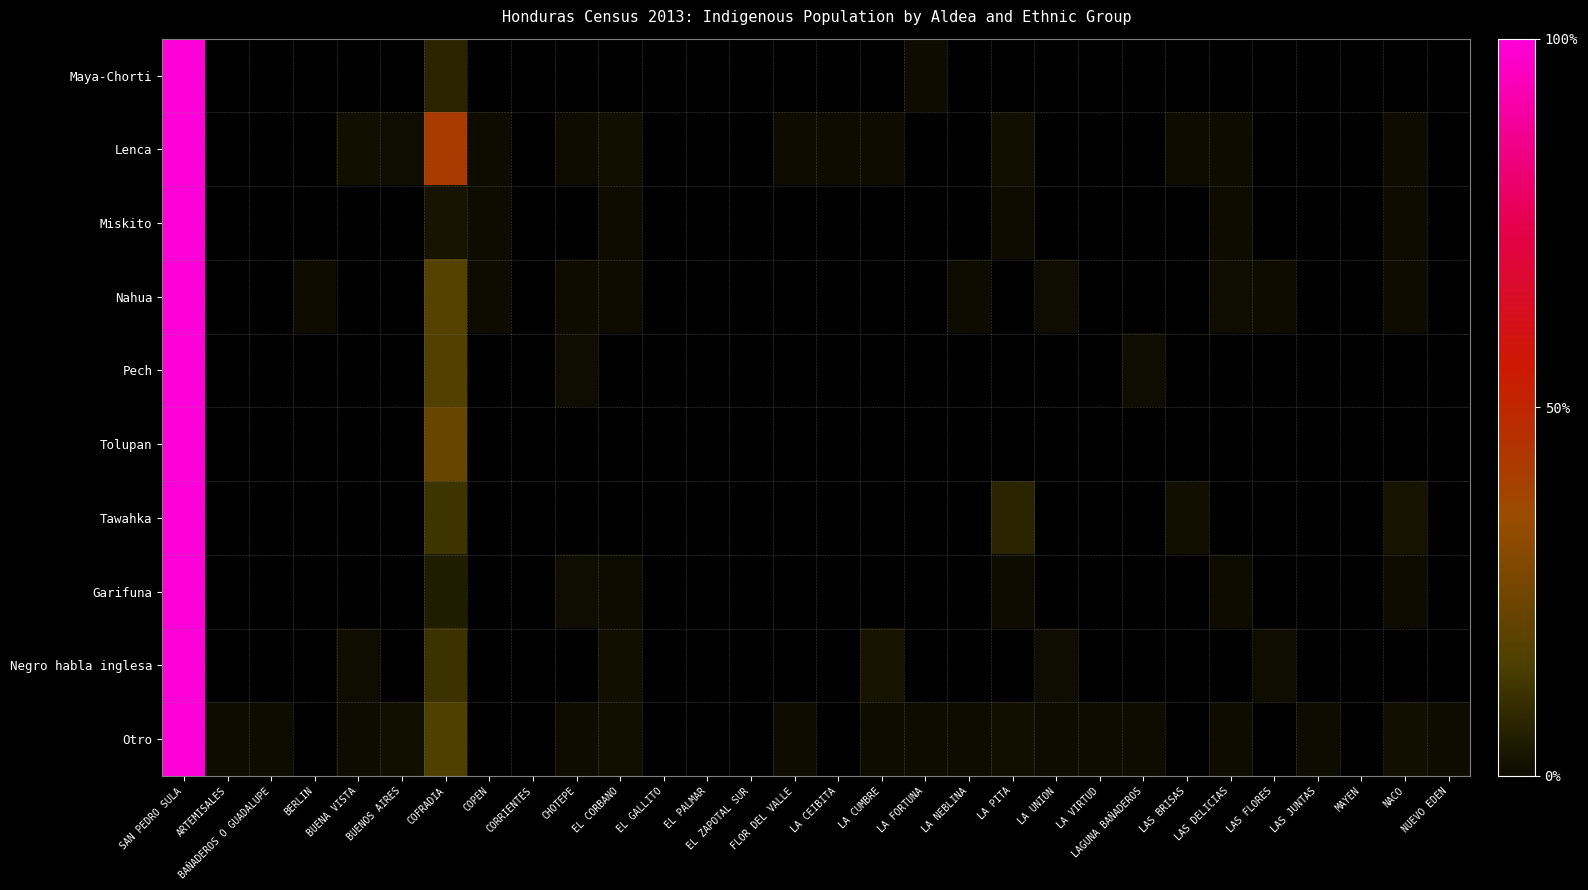

At how many categories does at least one series exceed 0?

25